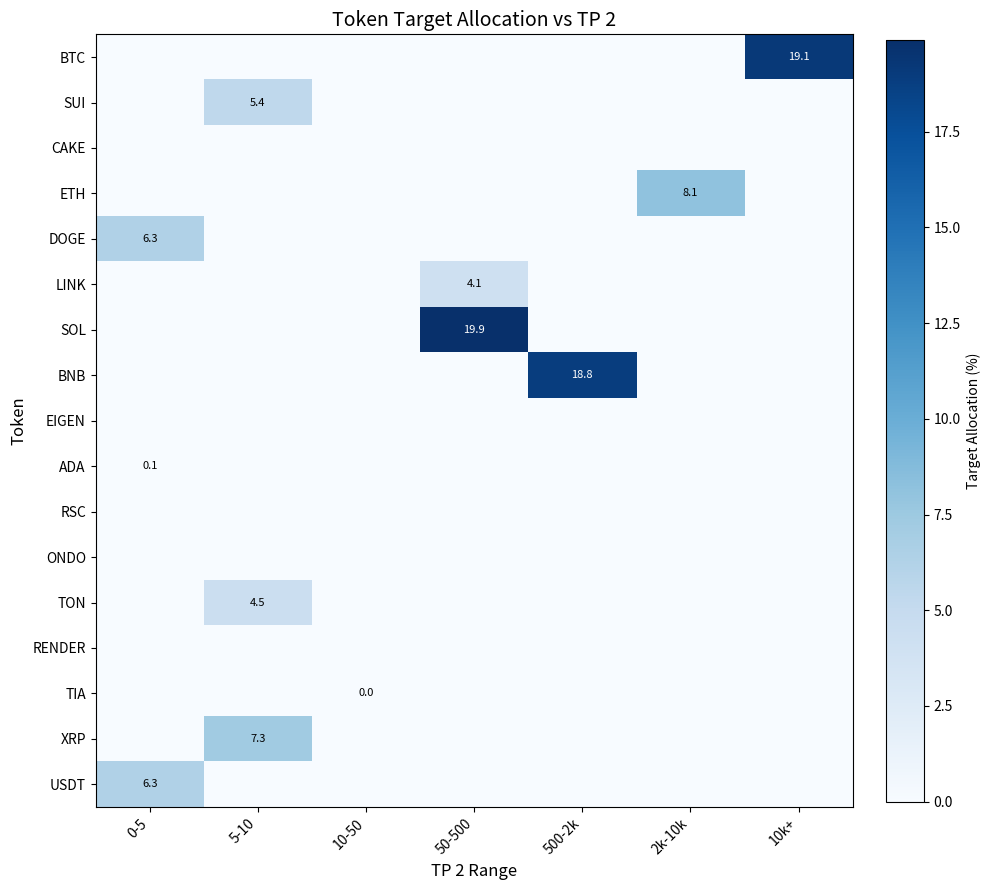

How many values in SOL are above zero?

1